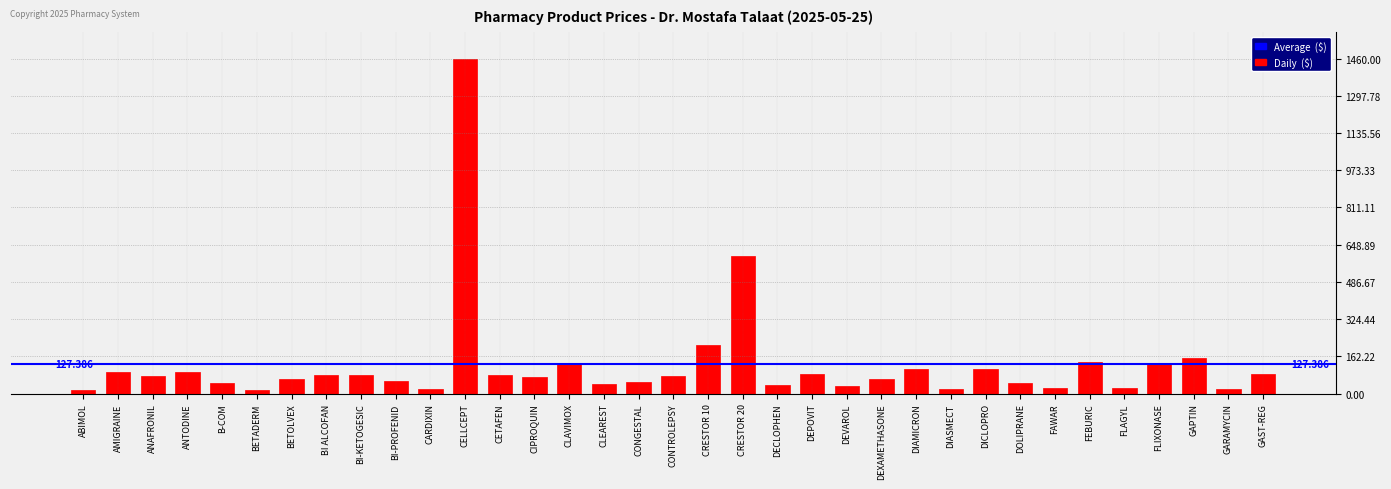

Which has a higher value, GAST-REG or CARDIXIN?

GAST-REG